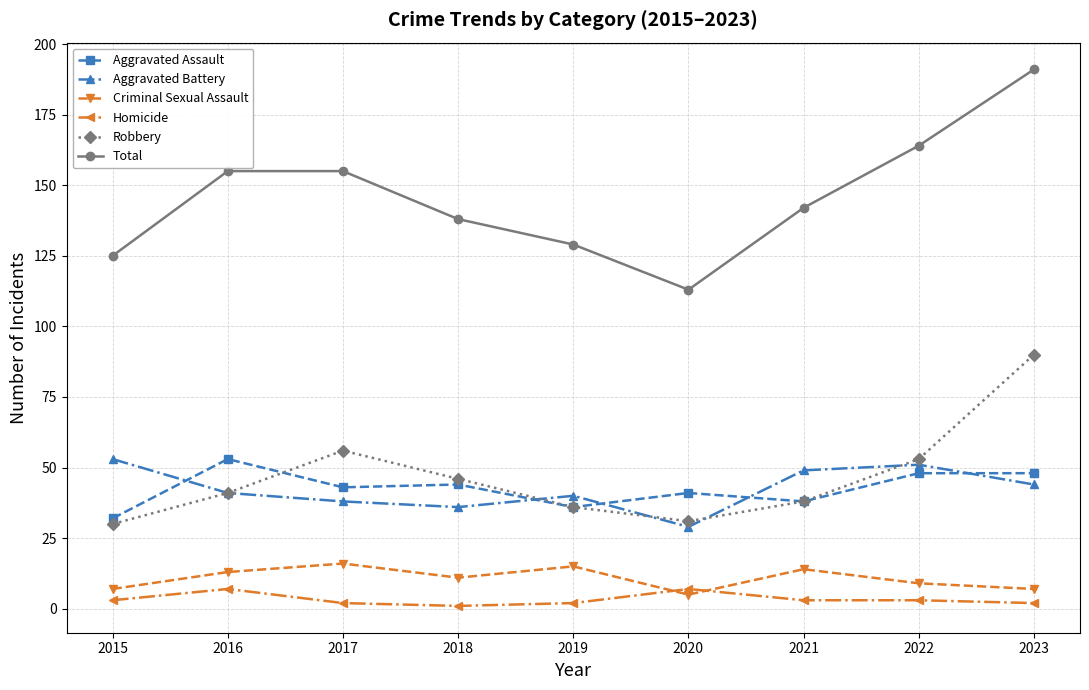

Which series has the largest total across all categories?

Total